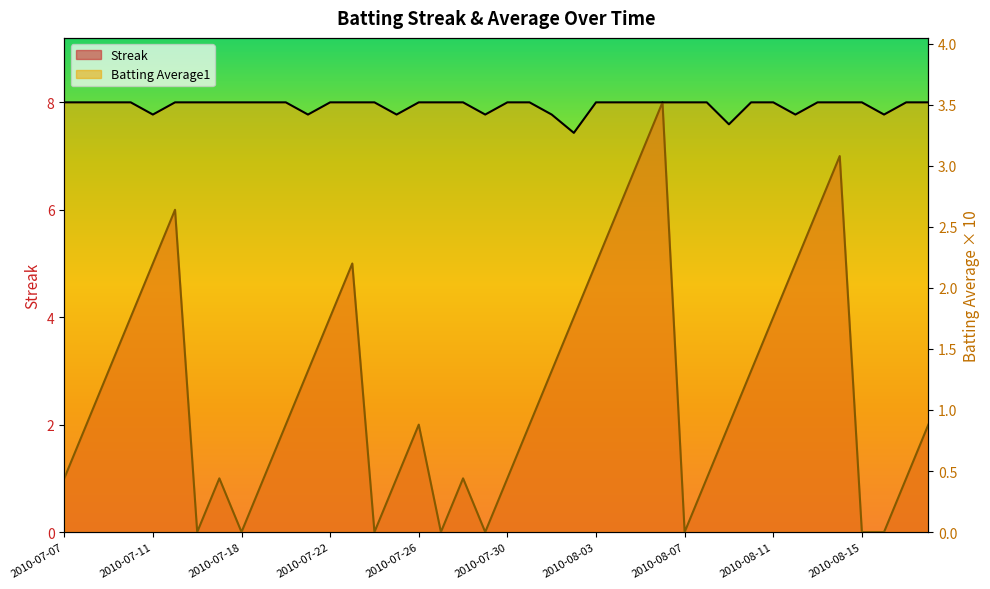

List the labels in order of Batting Average1 value, smallest first.

2010-08-02, 2010-08-09, 2010-07-11, 2010-07-21, 2010-07-25, 2010-07-29, 2010-08-01, 2010-08-12, 2010-08-16, 2010-07-07, 2010-07-08, 2010-07-09, 2010-07-10, 2010-07-15, 2010-07-16, 2010-07-17, 2010-07-18, 2010-07-19, 2010-07-20, 2010-07-22, 2010-07-23, 2010-07-24, 2010-07-26, 2010-07-27, 2010-07-28, 2010-07-30, 2010-07-31, 2010-08-03, 2010-08-04, 2010-08-05, 2010-08-06, 2010-08-07, 2010-08-08, 2010-08-10, 2010-08-11, 2010-08-13, 2010-08-14, 2010-08-15, 2010-08-17, 2010-08-18